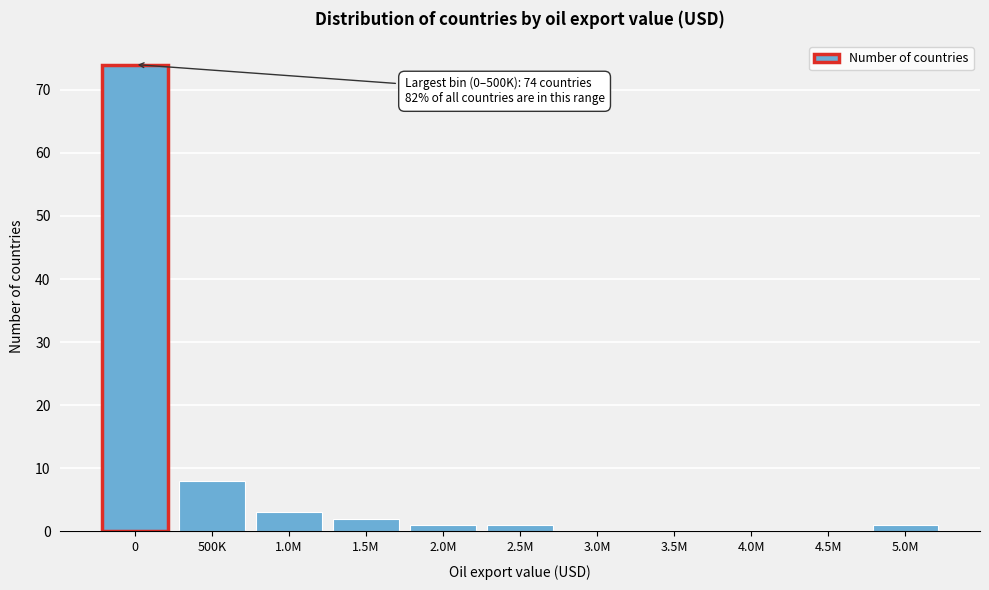

Reading right to left, transcribe all the data shown in this chart.

5.0M=1	4.5M=0	4.0M=0	3.5M=0	3.0M=0	2.5M=1	2.0M=1	1.5M=2	1.0M=3	500K=8	0=74